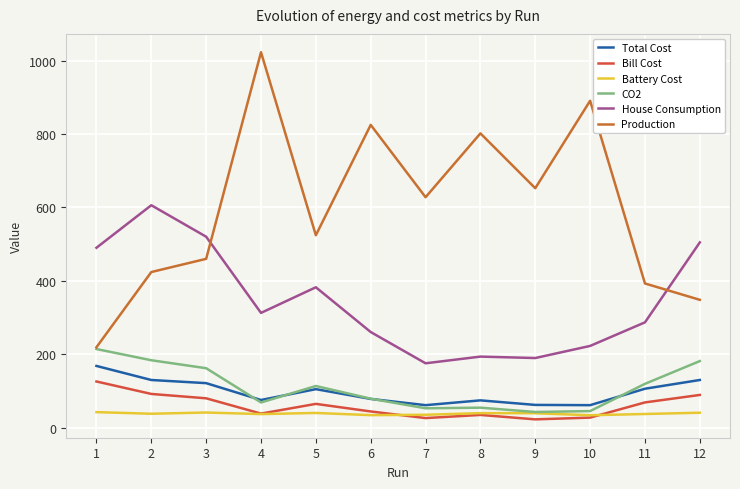

Is the value of CO2 at 3 greater than the value of Battery Cost at 11?

Yes